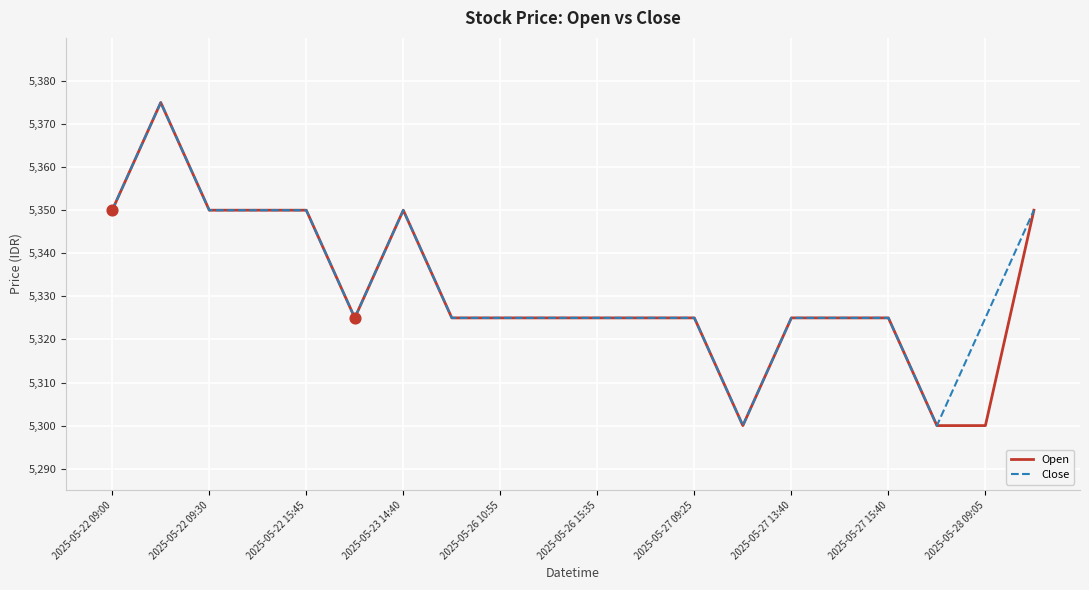

What is the minimum value for Close?

5300